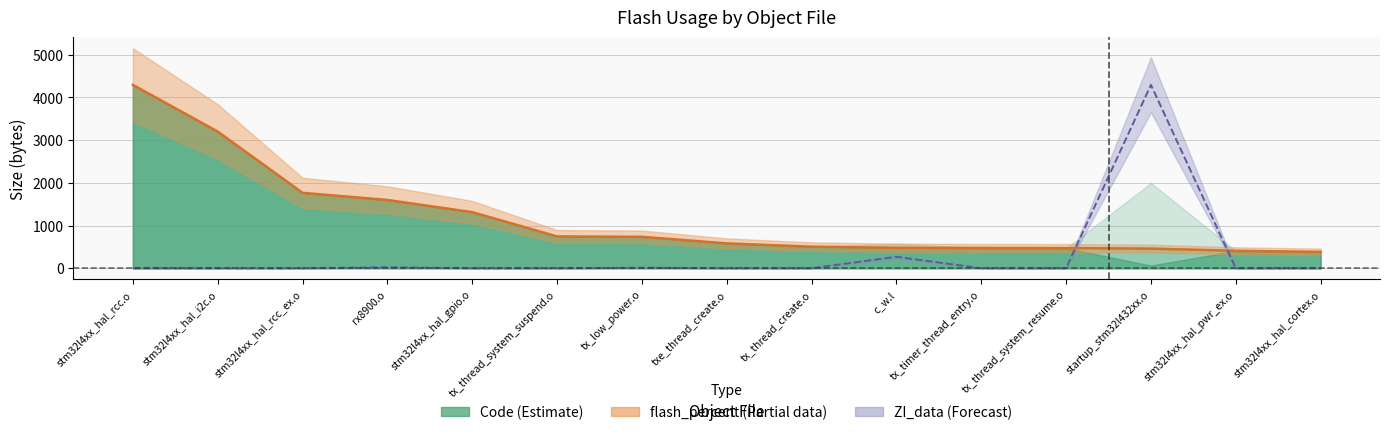

How many data points in flash_percent are above 582?

8